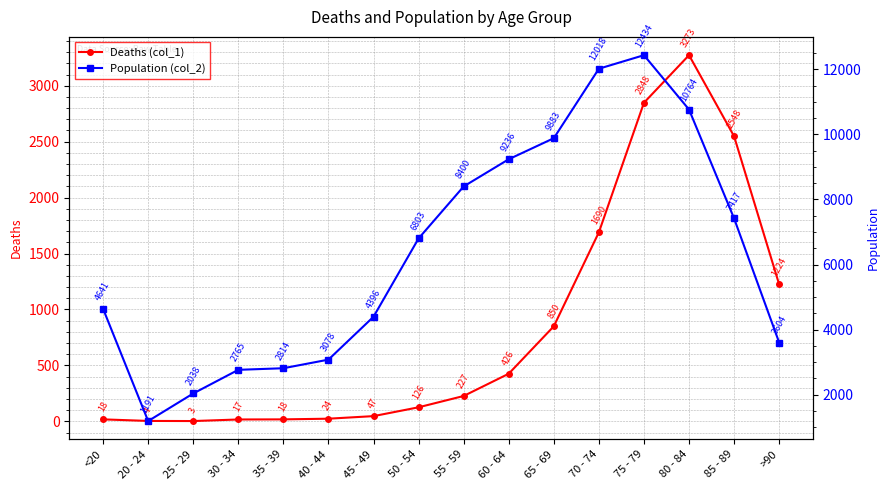

The value of Population (col_2) at 50 - 54 is 6803. True or false?

True